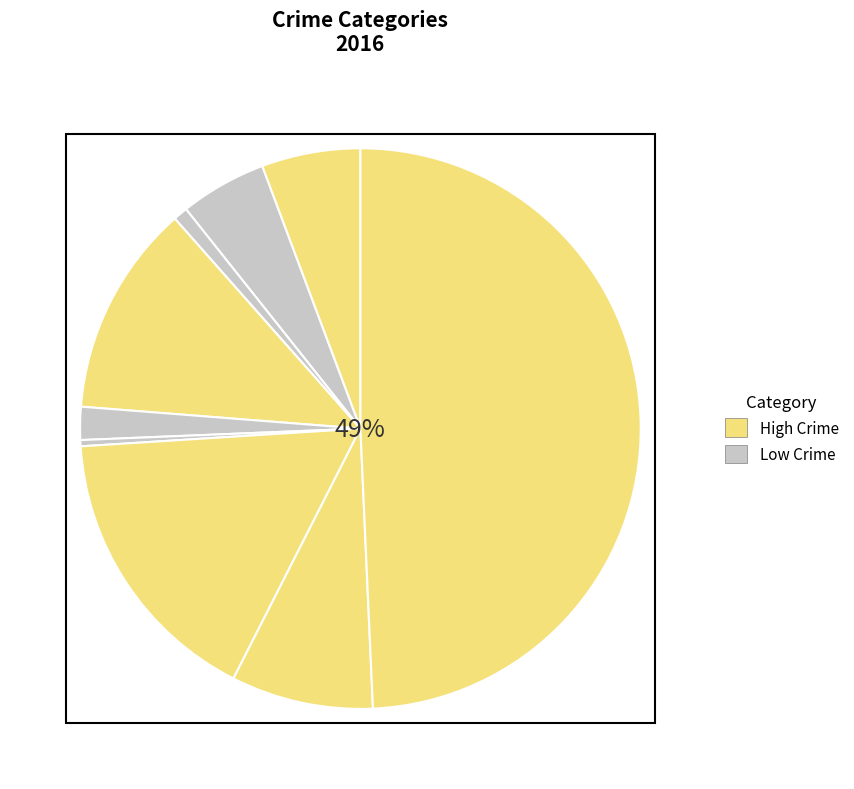

Count the number of slices in the pie.

9